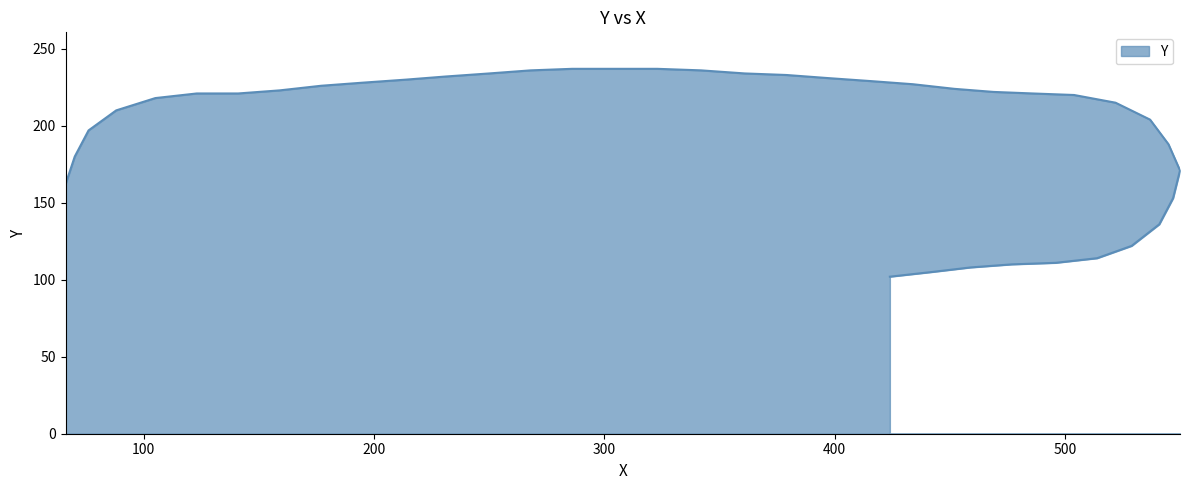

Rank the categories by value from lowest to highest.

424, 442, 459, 477, 496, 514, 529, 541, 547, 66, 550, 70, 545, 76, 537, 88, 522, 105, 504, 123, 141, 486, 469, 159, 452, 177, 434, 195, 416, 214, 397, 231, 379, 250, 361, 268, 342, 286, 304, 323